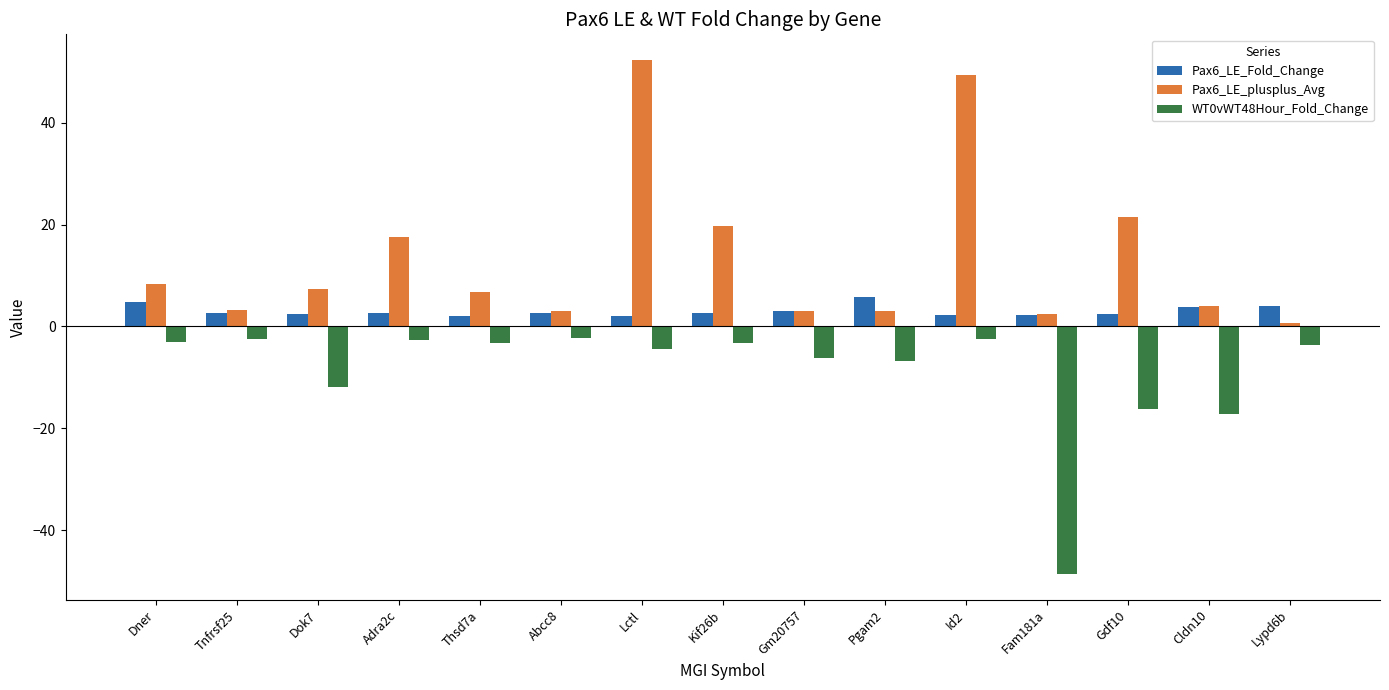

How many bars are there in total?

45